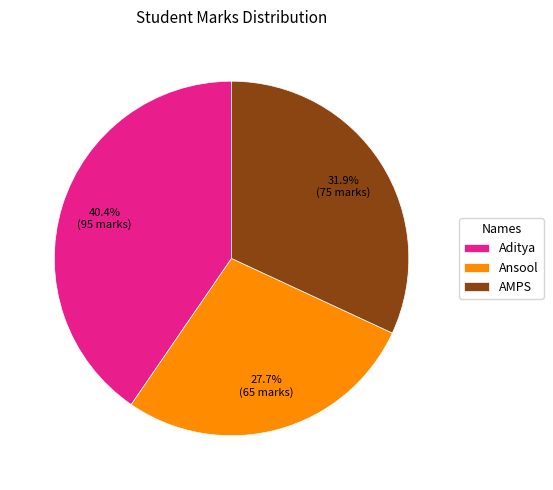

To the nearest percent, what percentage of the pie is Aditya?

40%